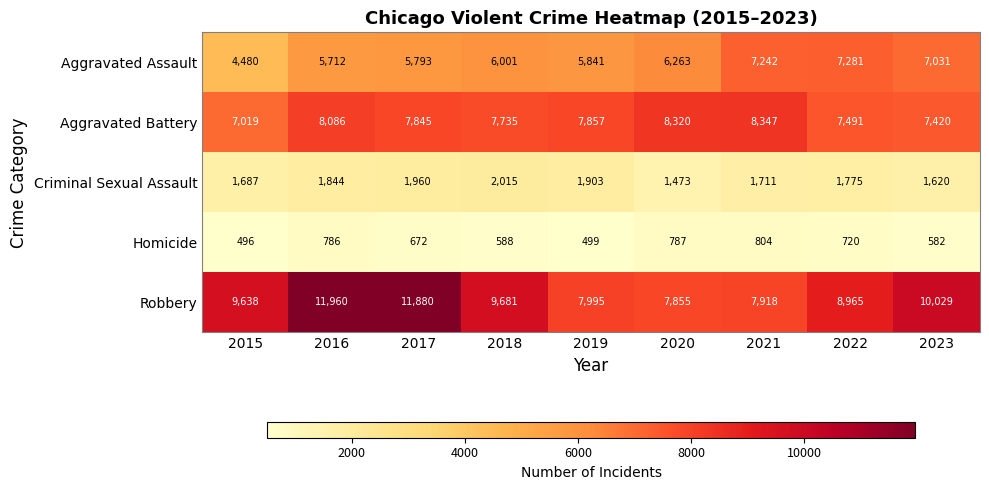

At how many categories does at least one series exceed 6377?

9